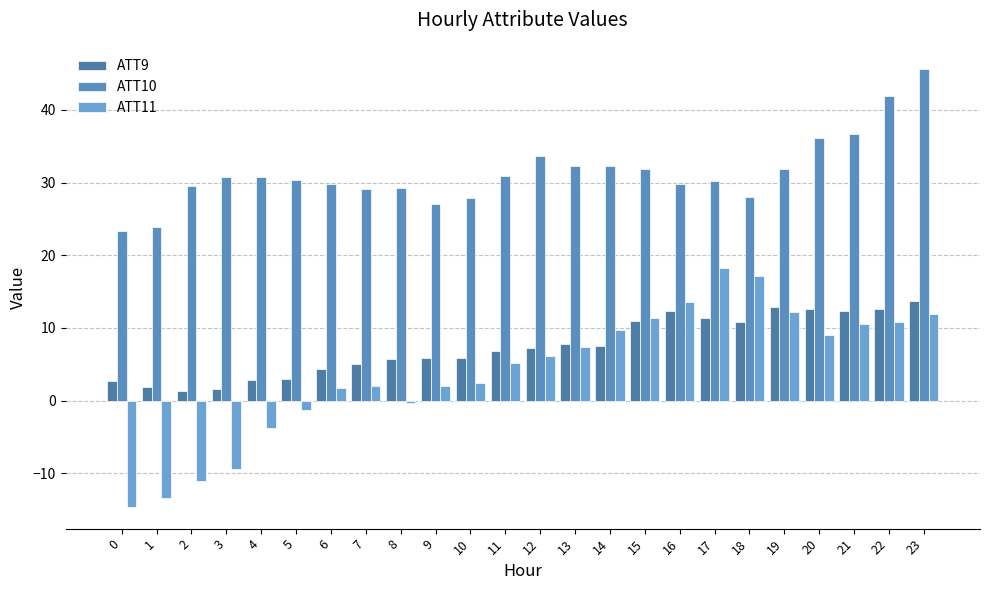

What are all the series names shown in the legend?

ATT9, ATT10, ATT11